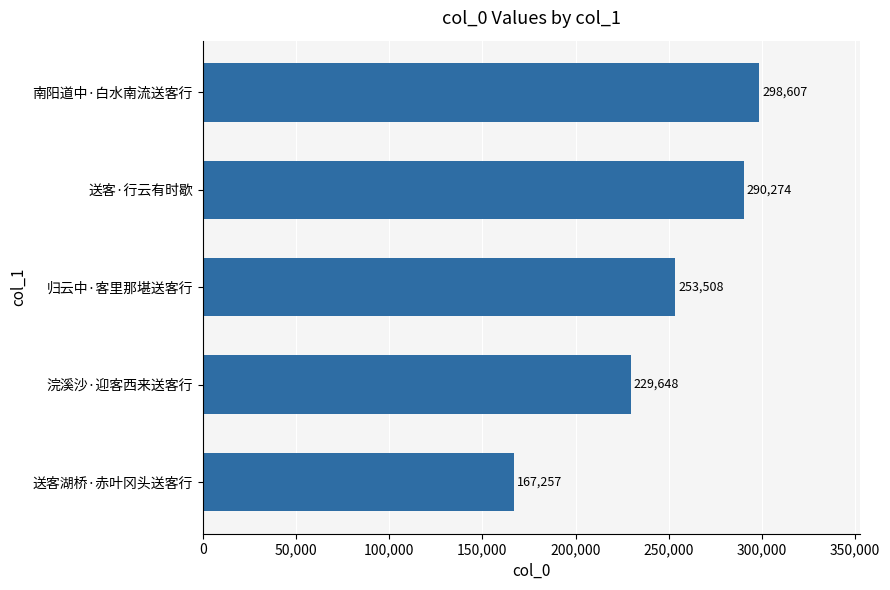

Rank the categories by value from highest to lowest.

南阳道中·白水南流送客行, 送客·行云有时歇, 归云中·客里那堪送客行, 浣溪沙·迎客西来送客行, 送客湖桥·赤叶冈头送客行